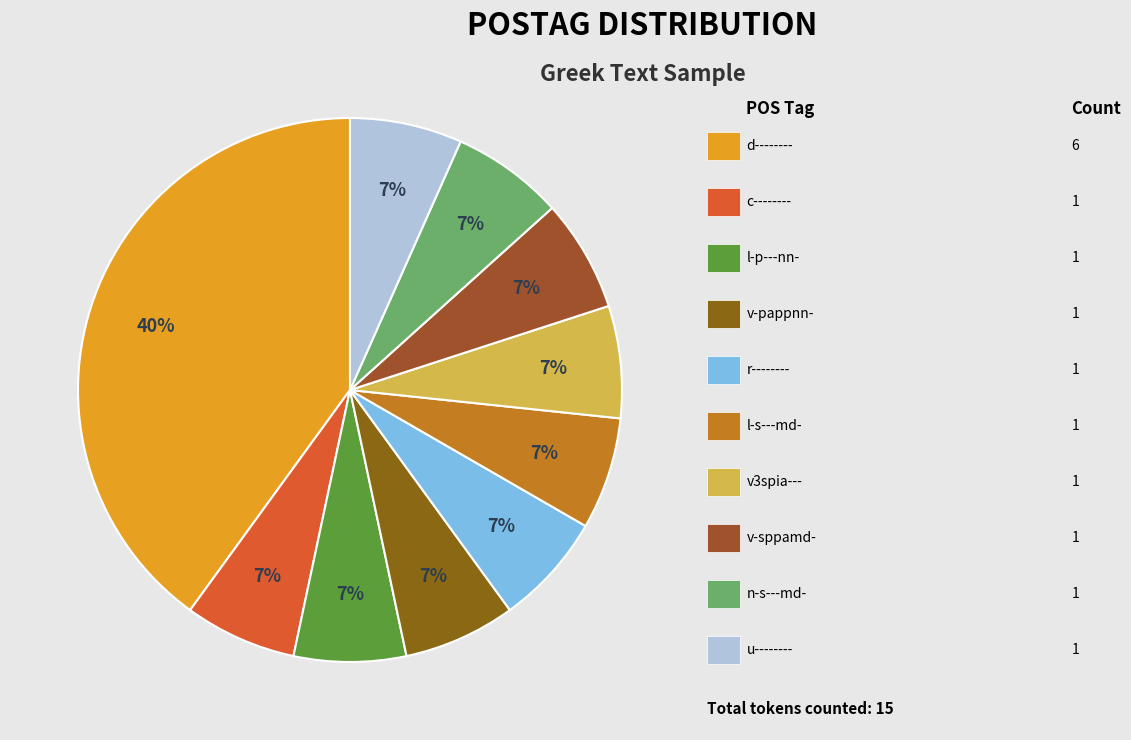

How many slices are in this pie chart?

10